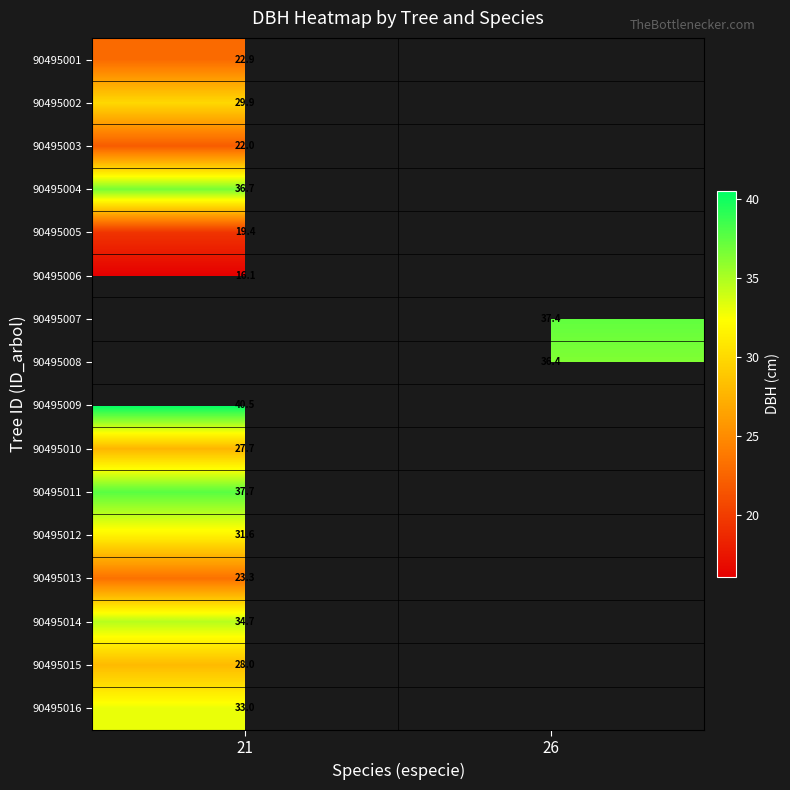

At how many categories does at least one series exceed 25?

2